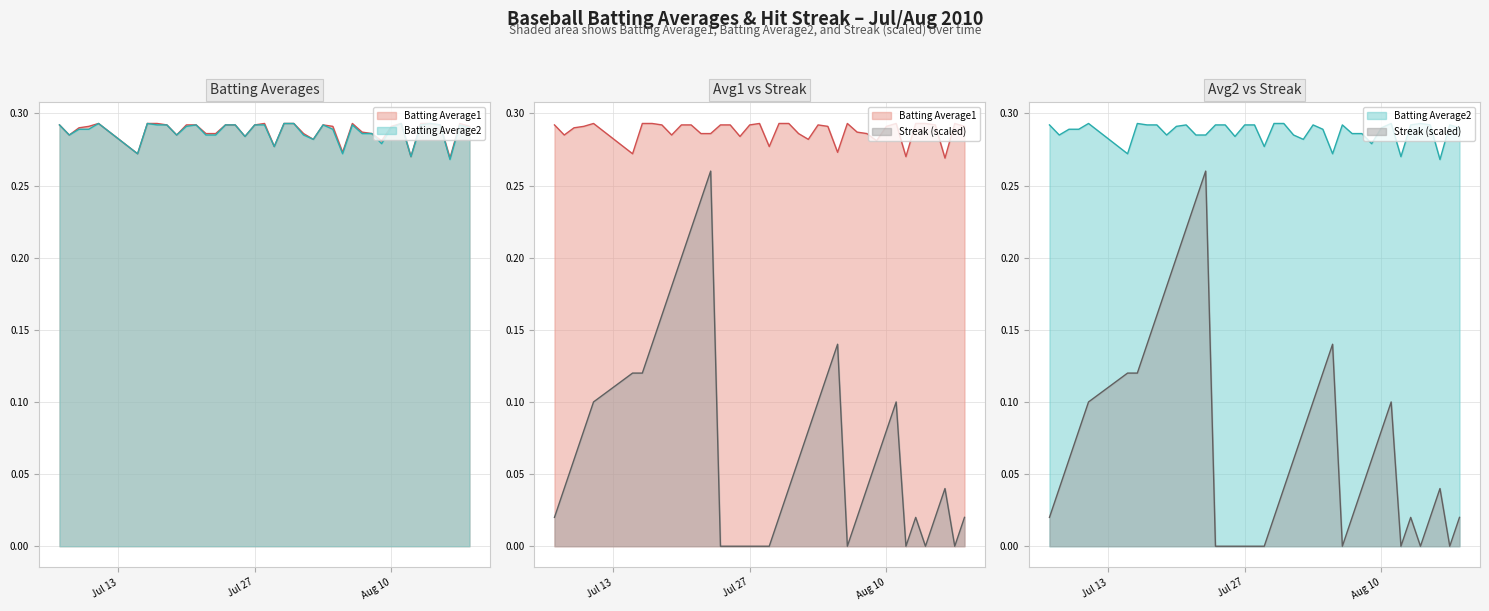

At how many categories does at least one series exceed 0?

40